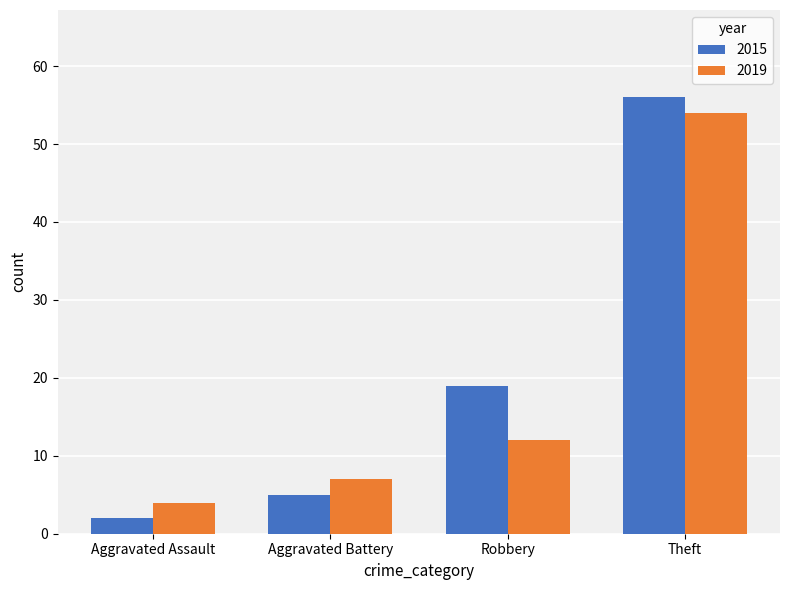

What is the greatest value displayed?

56